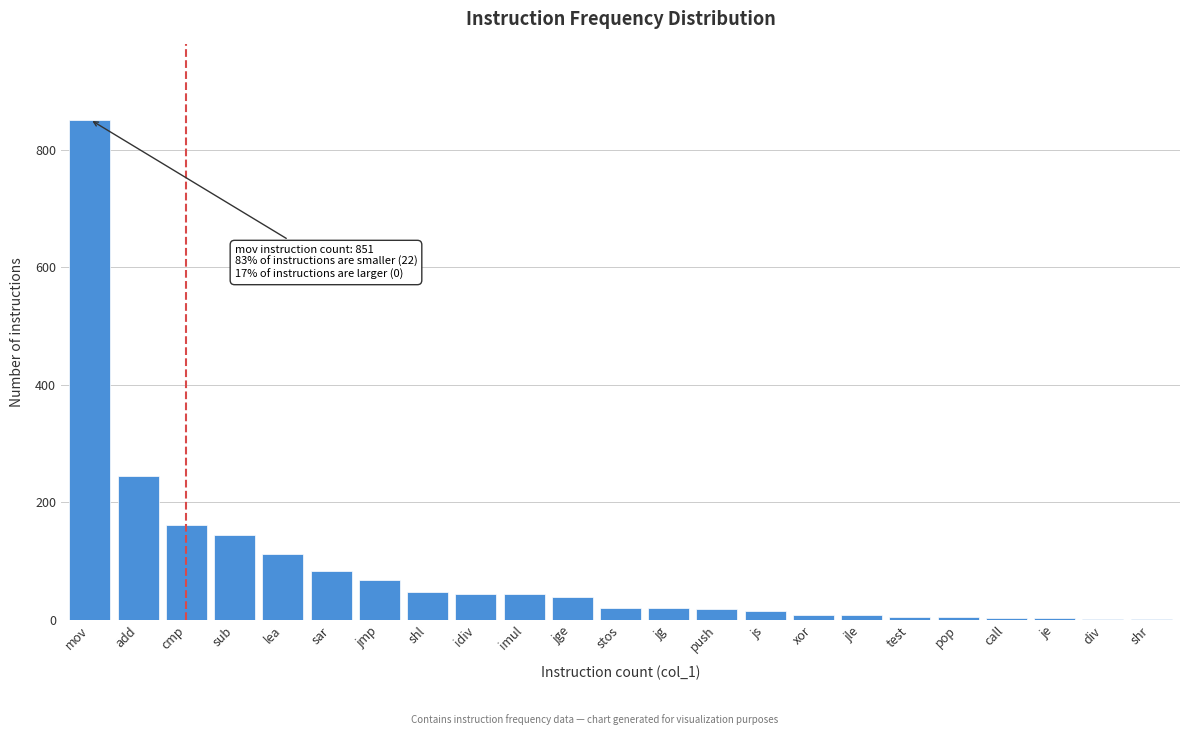

True or false: the data shows 27 at jmp.

False